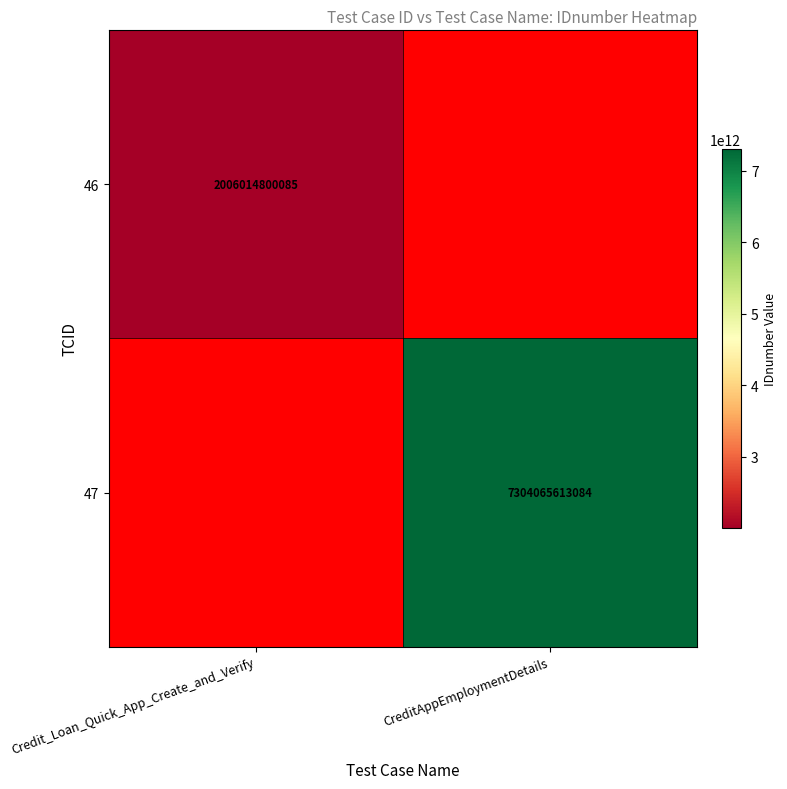

Is it true that 46 equals 2006014800085 at Credit_Loan_Quick_App_Create_and_Verify?

True